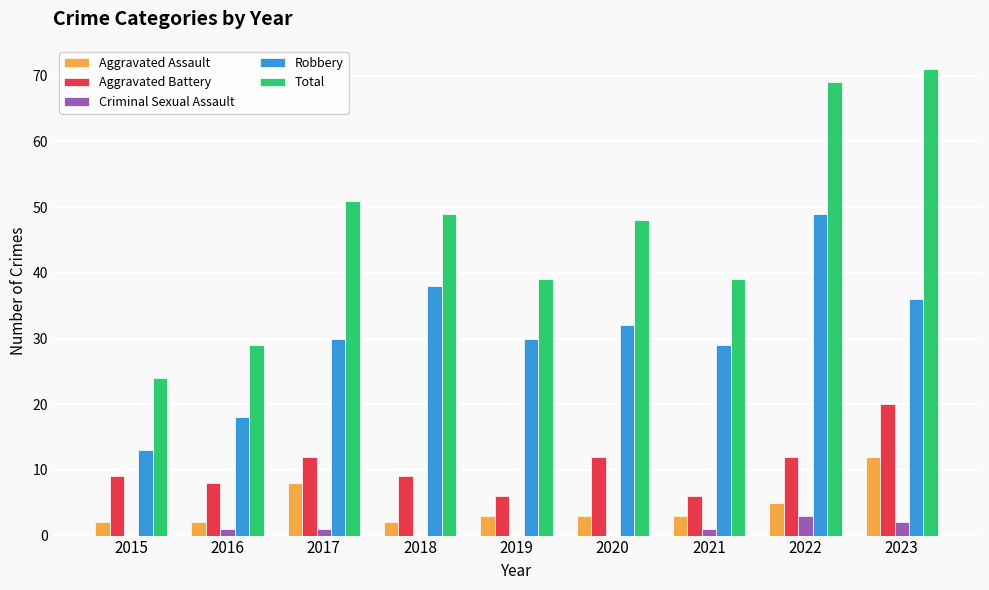

What is the total value across all series at 2015?

48